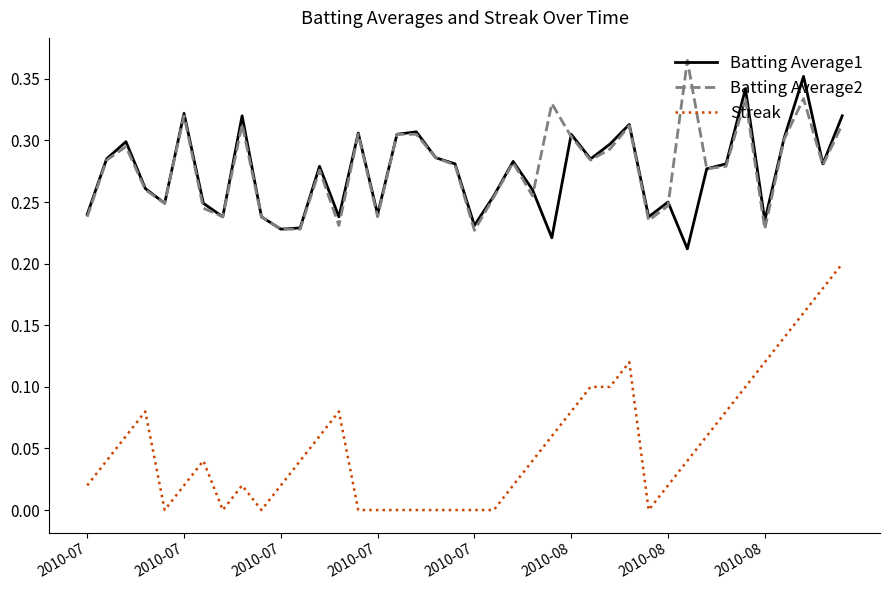

Which series has the widest spread of values?

Streak